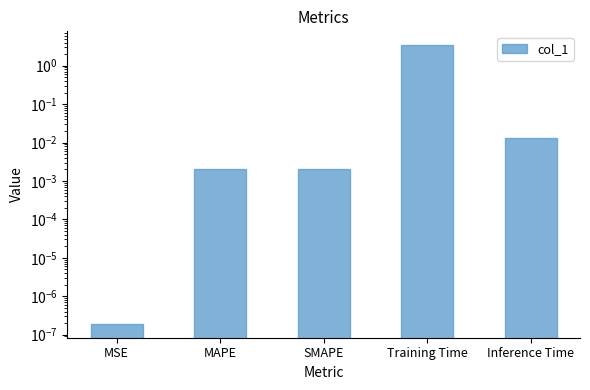

Reading right to left, list all the values displayed in this chart.

Inference Time=0.0	Training Time=3.4	SMAPE=0.0	MAPE=0.0	MSE=0.0